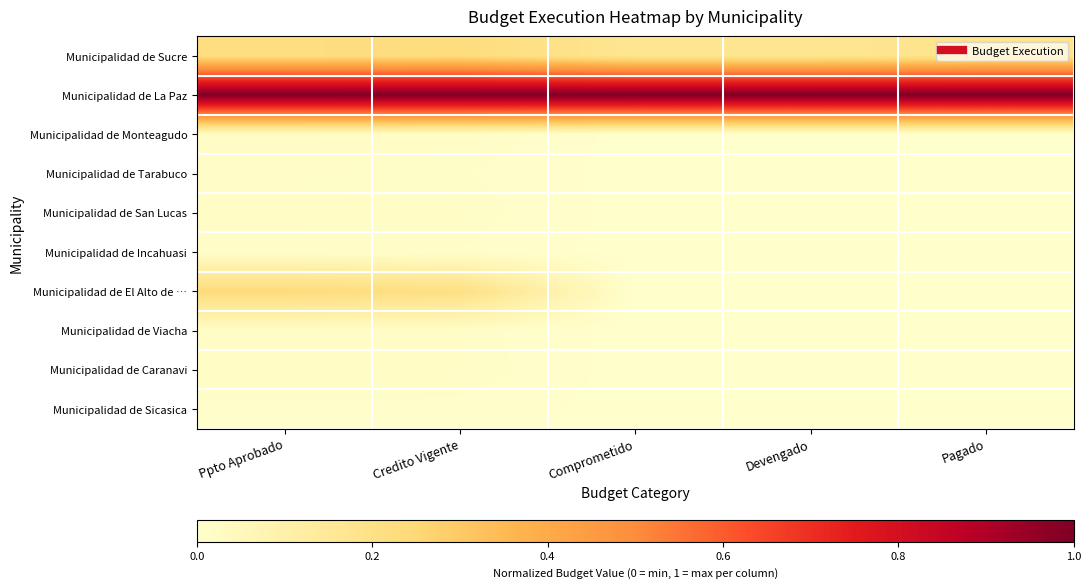

How many categories are shown in the chart?

5